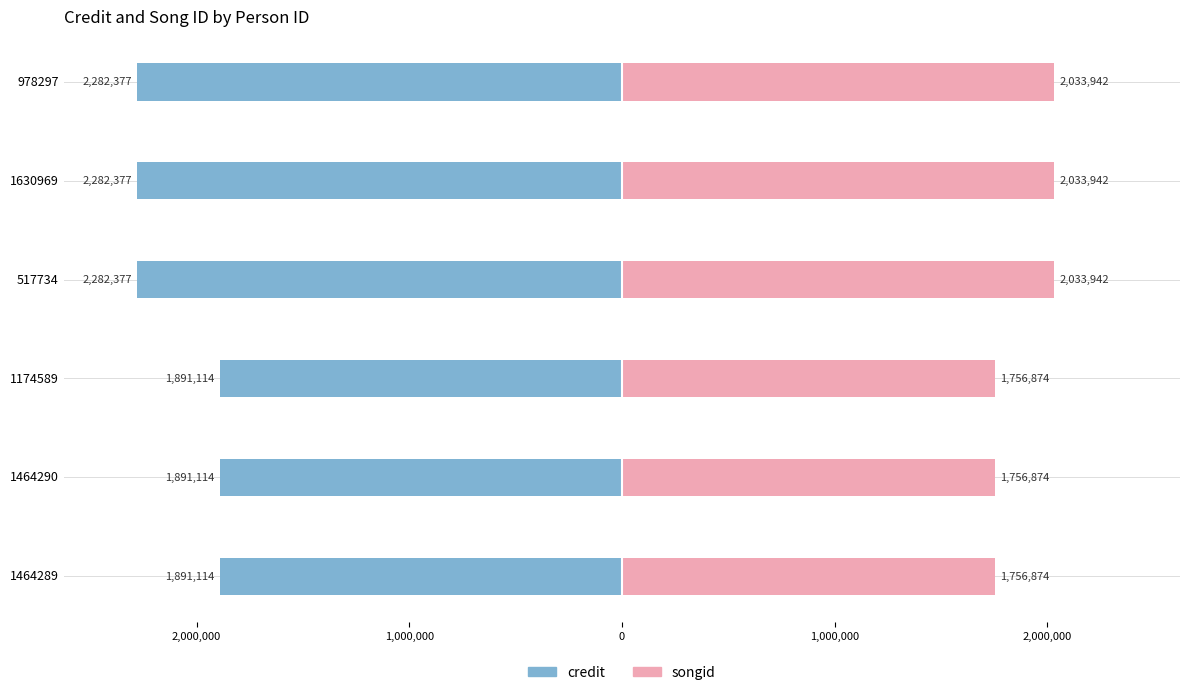

Reading right to left, transcribe all the data shown in this chart.

credit: -2282377	-2282377	-2282377	-1891114	-1891114	-1891114
songid: 2033942	2033942	2033942	1756874	1756874	1756874